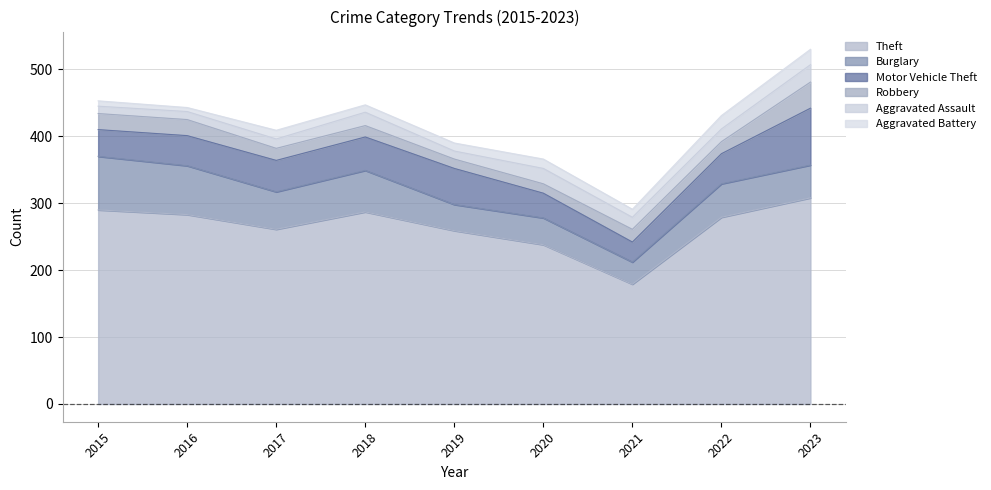

Count the number of data series in this chart.

6